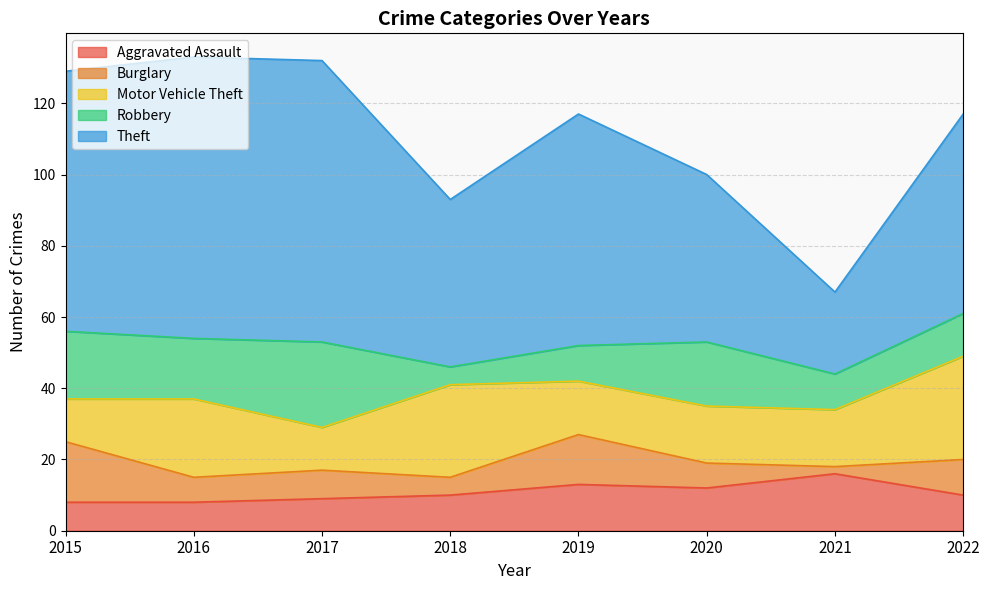

At which category is the sum across all series the highest?

2016